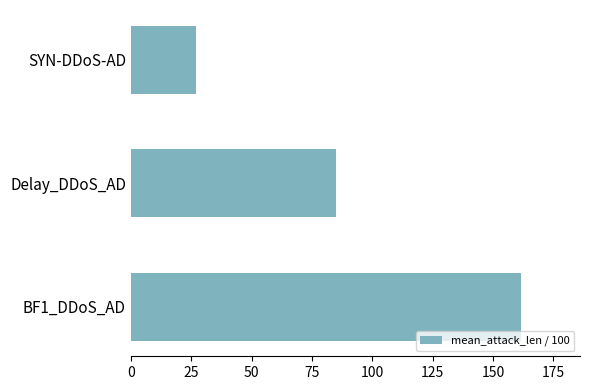

Rank the categories by value from lowest to highest.

SYN-DDoS-AD, Delay_DDoS_AD, BF1_DDoS_AD